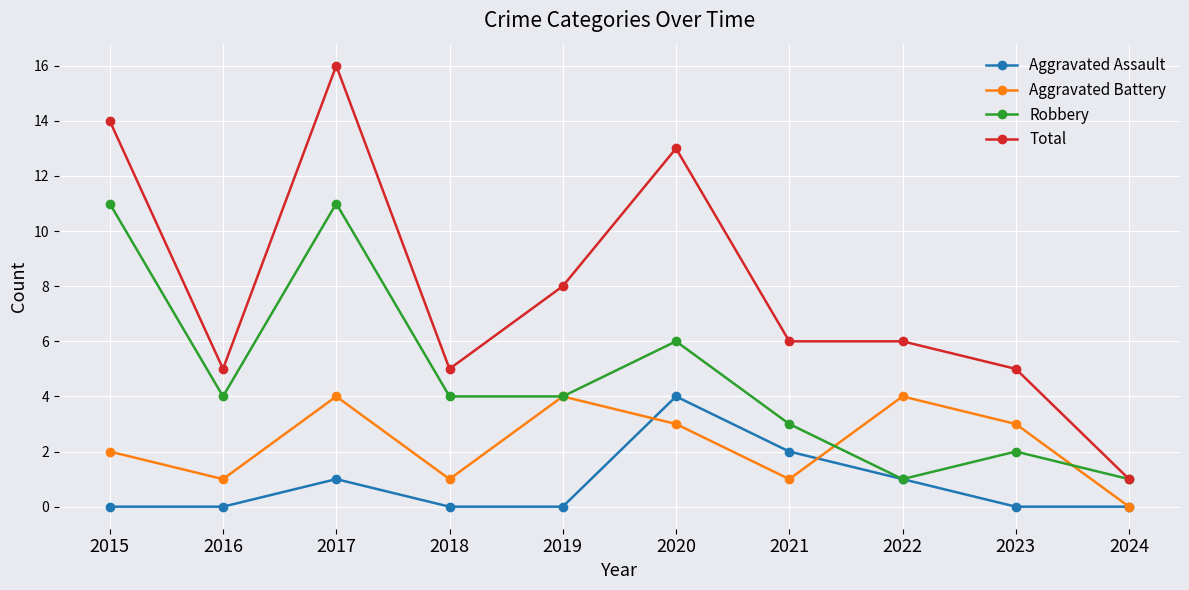

What are all the series names shown in the legend?

Aggravated Assault, Aggravated Battery, Robbery, Total